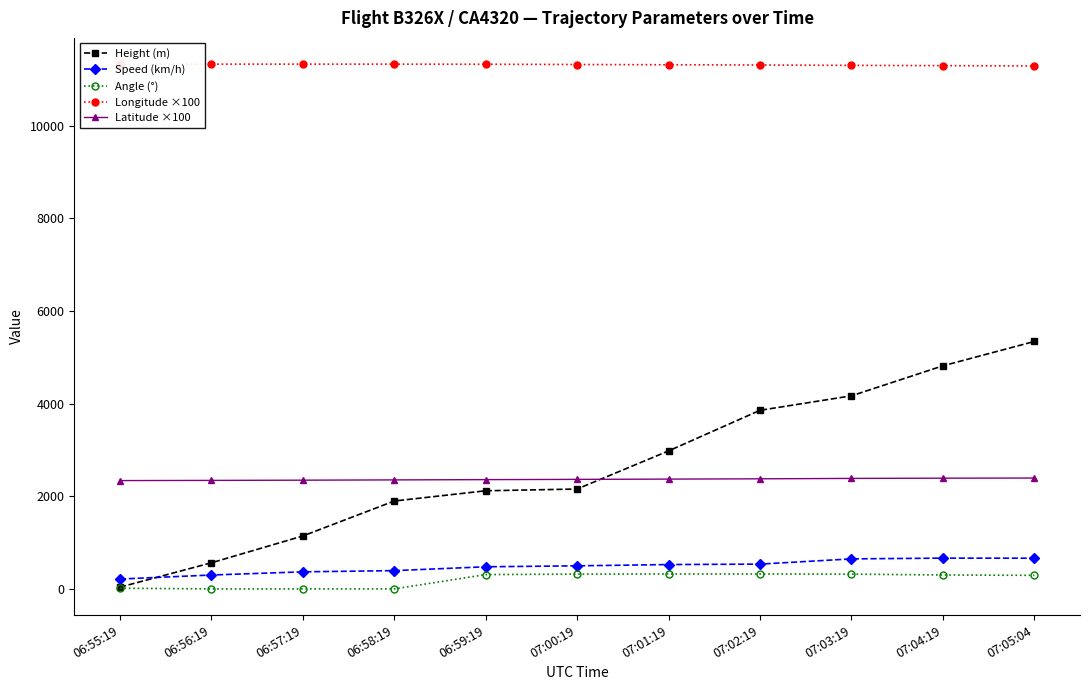

How many lines are shown in the chart?

5